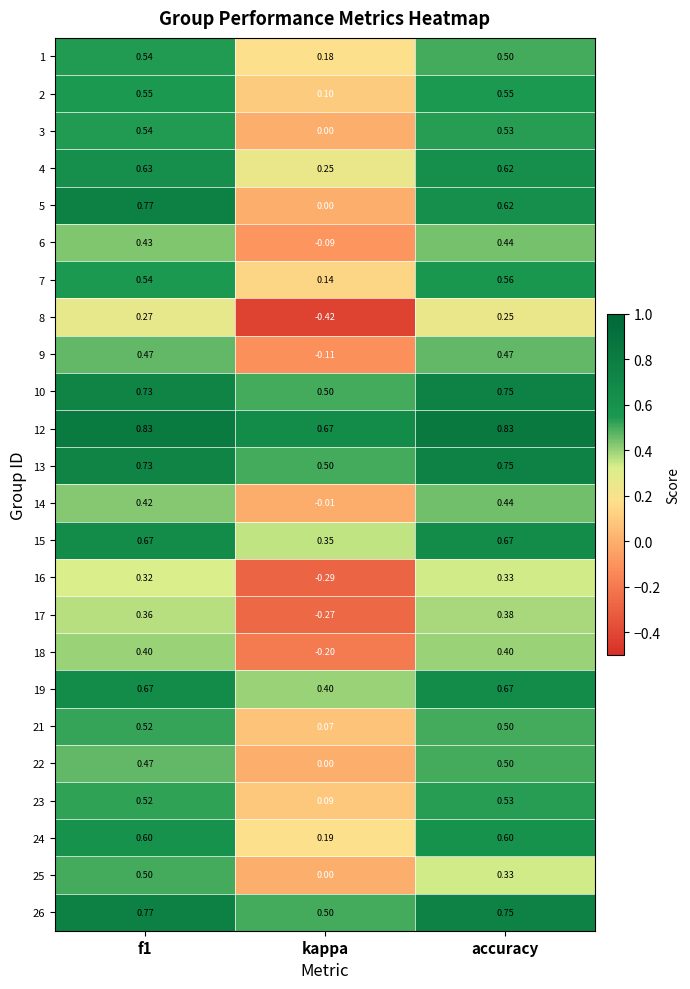

Where is 8 nearest to the value 0?

accuracy